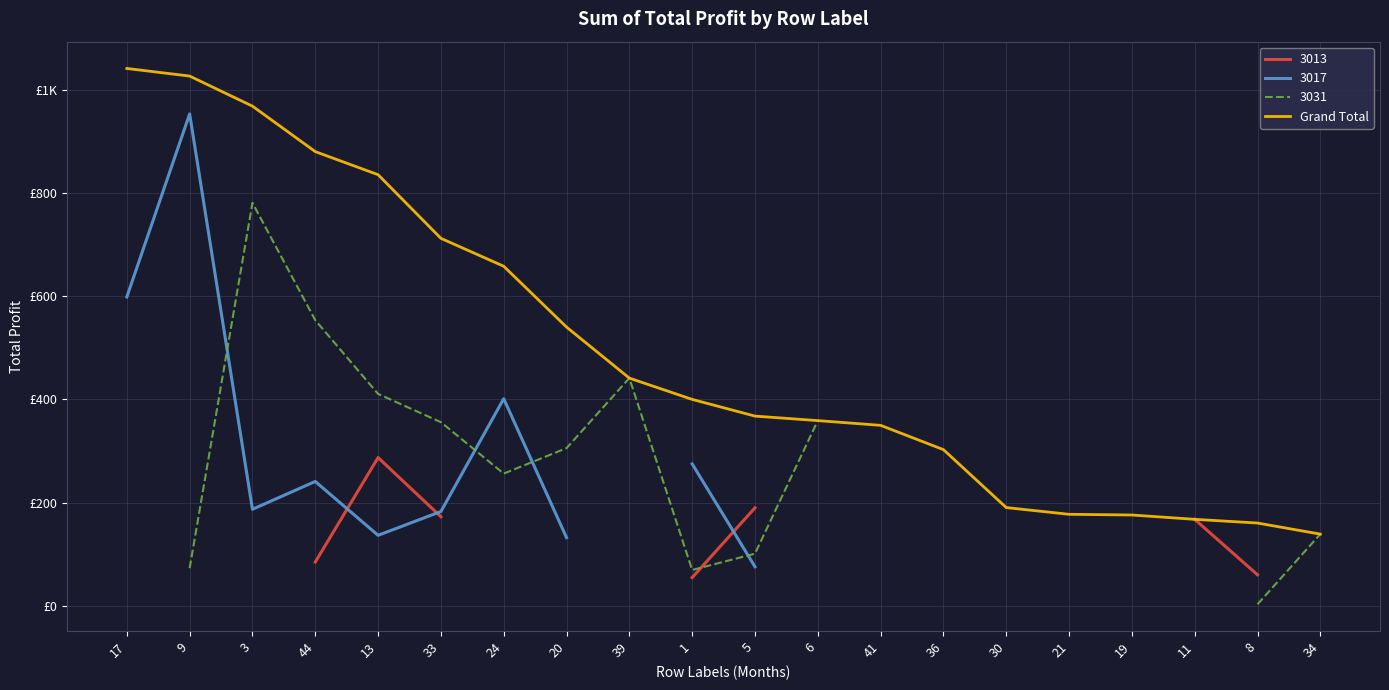

What is the ratio of the value at 36 to the value at 41?

0.9